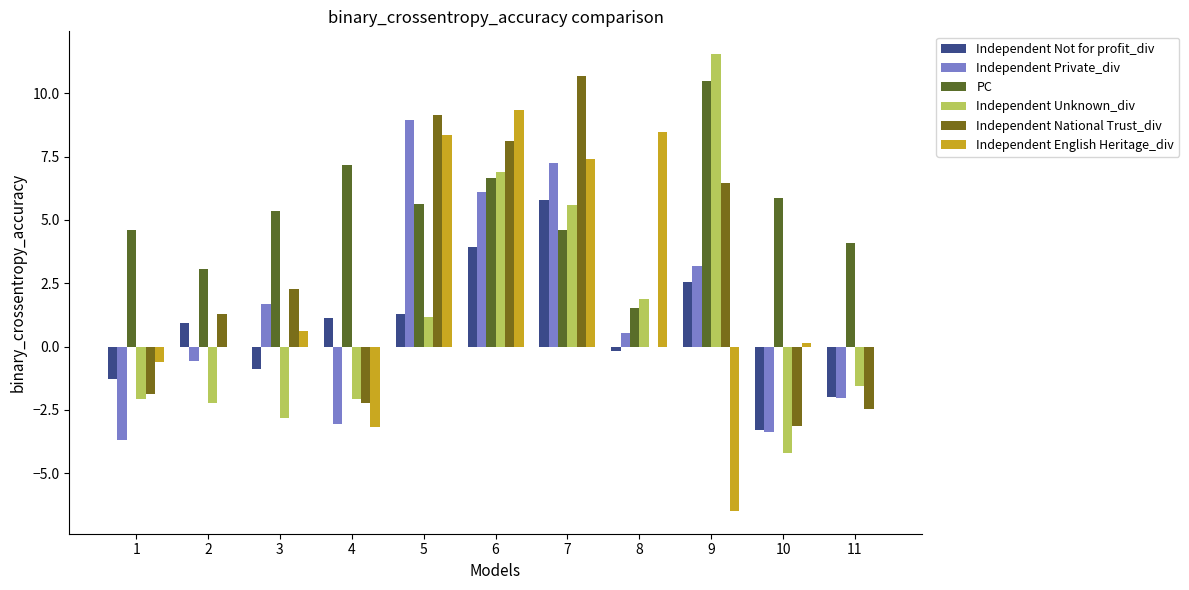

Which series has the largest range (max minus min)?

Independent English Heritage_div